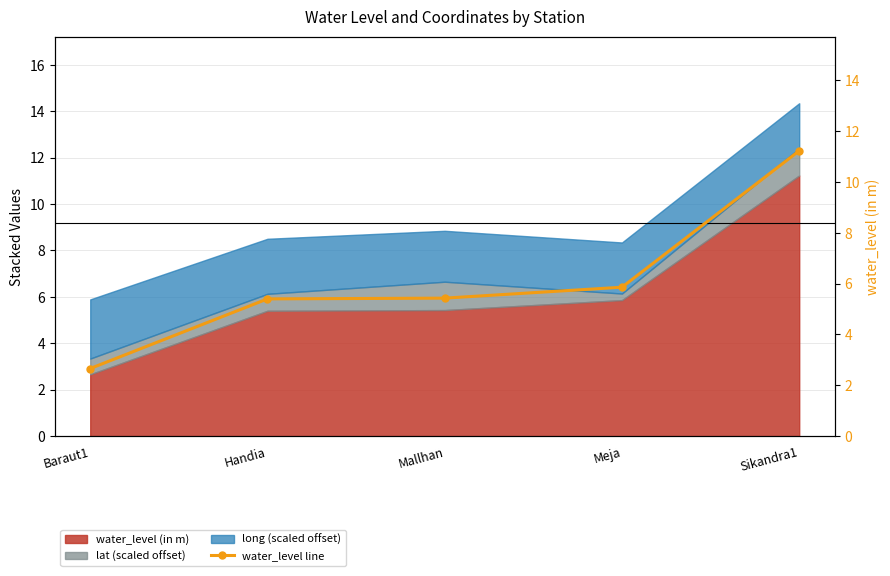

True or false: the data shows 3.3 at Handia.

False